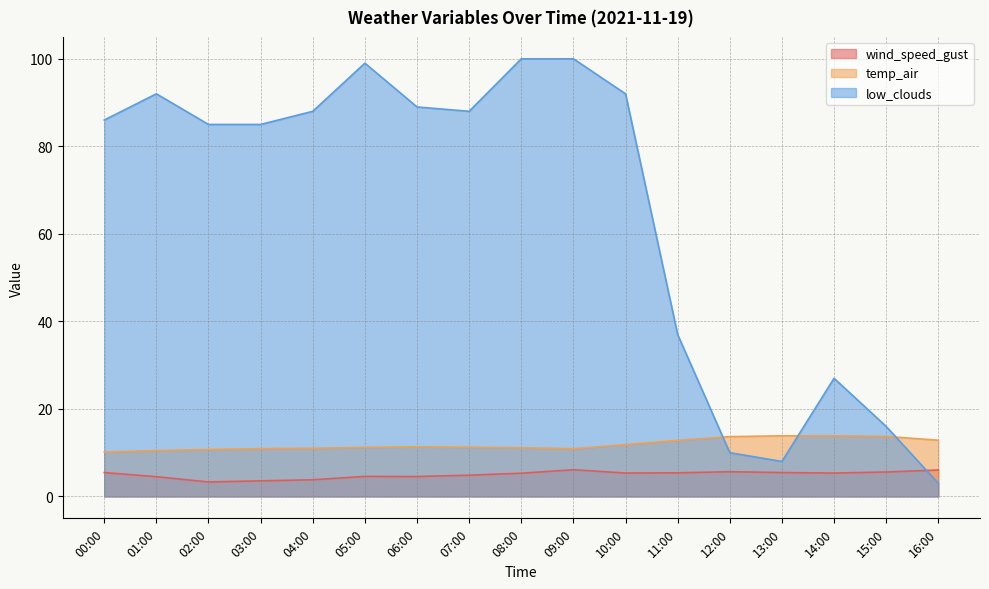

Is it true that wind_speed_gust equals 7.2 at 07:00?

False